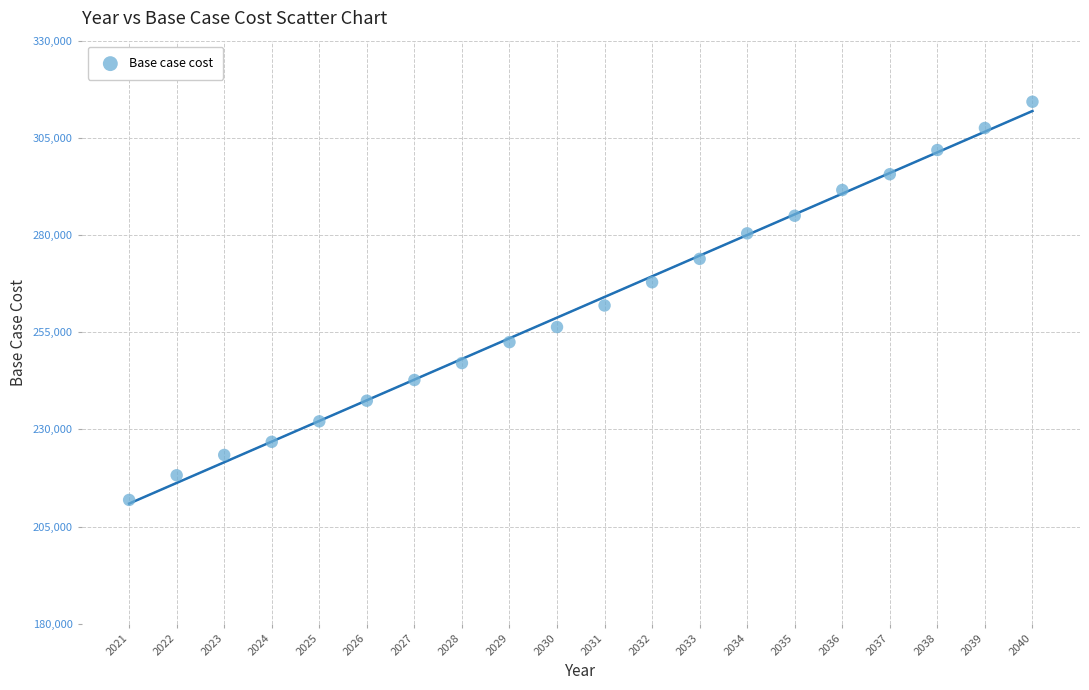

What is the range of Y values (max minus min)?

102435.9